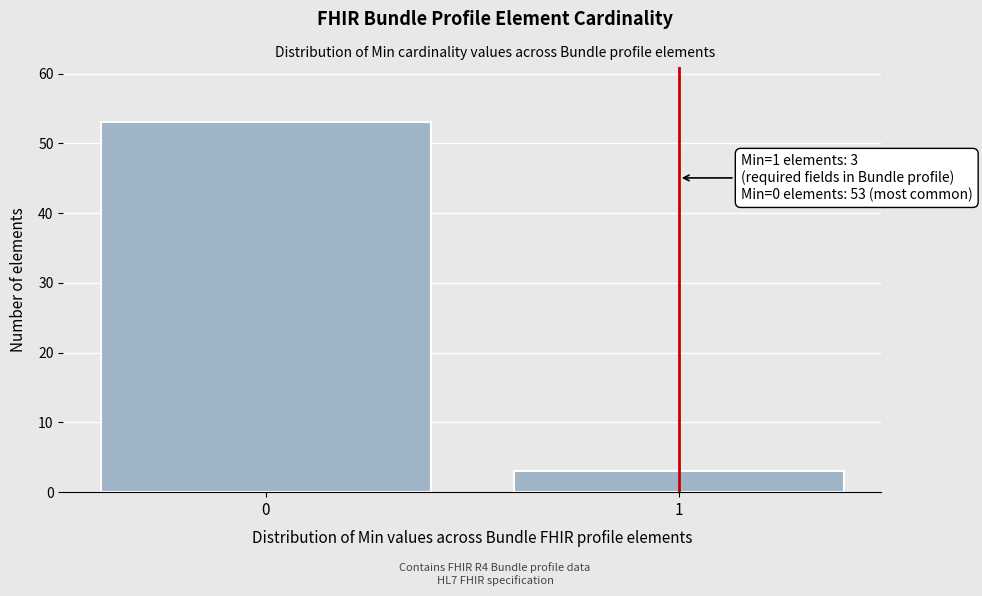

Reading left to right, transcribe all the data shown in this chart.

0=53	1=3